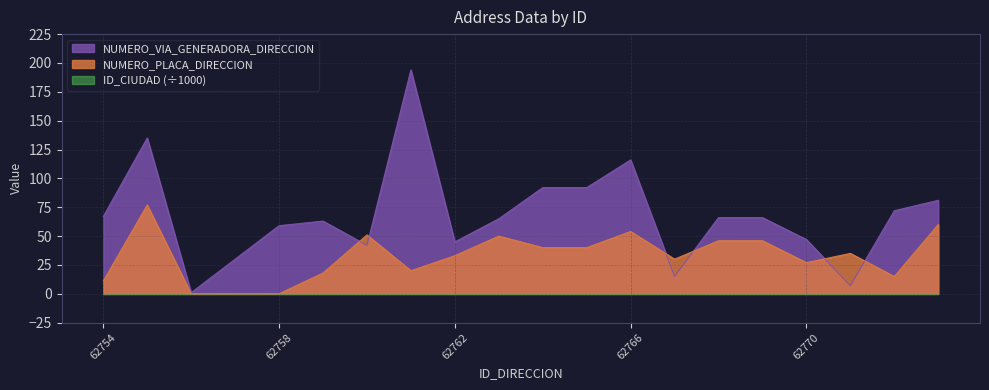

Which series has the largest total across all categories?

NUMERO_VIA_GENERADORA_DIRECCION